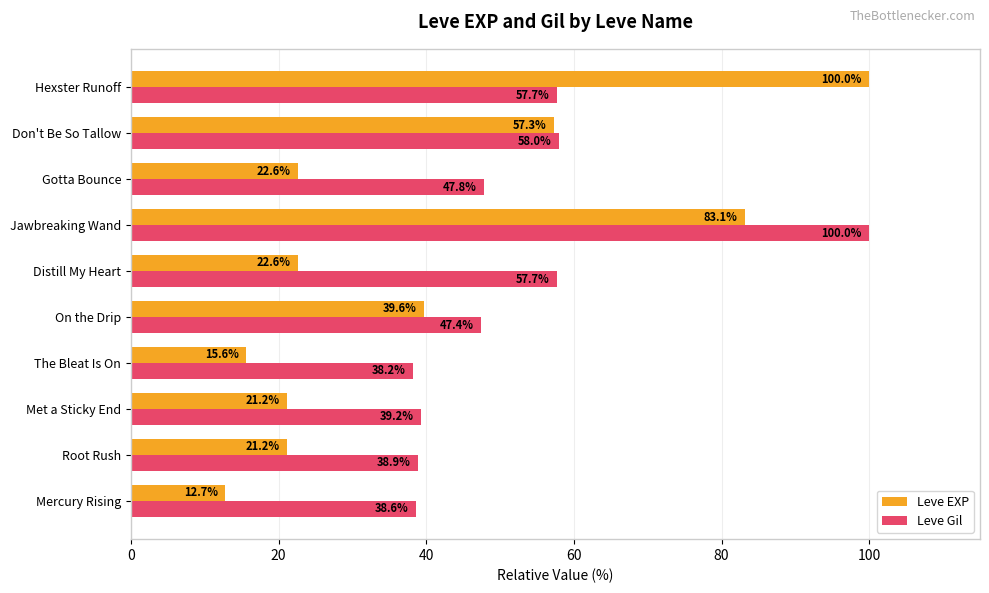

Which series has the largest total across all categories?

Leve Gil